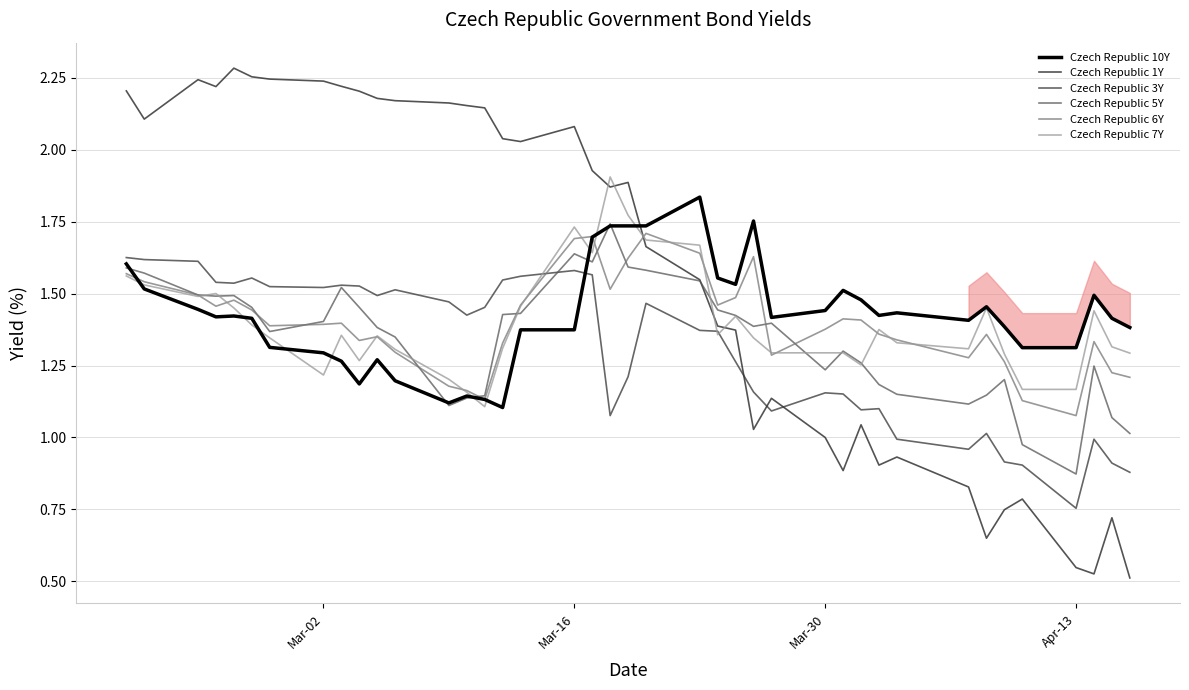

How many intersections are there between Czech Republic 6Y and Czech Republic 3Y?

1